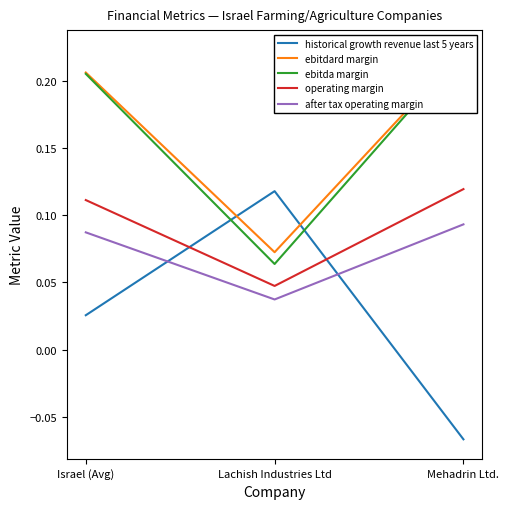

Rank the series at Mehadrin Ltd. from lowest to highest value.

historical growth revenue last 5 years, after tax operating margin, operating margin, ebitdard margin, ebitda margin